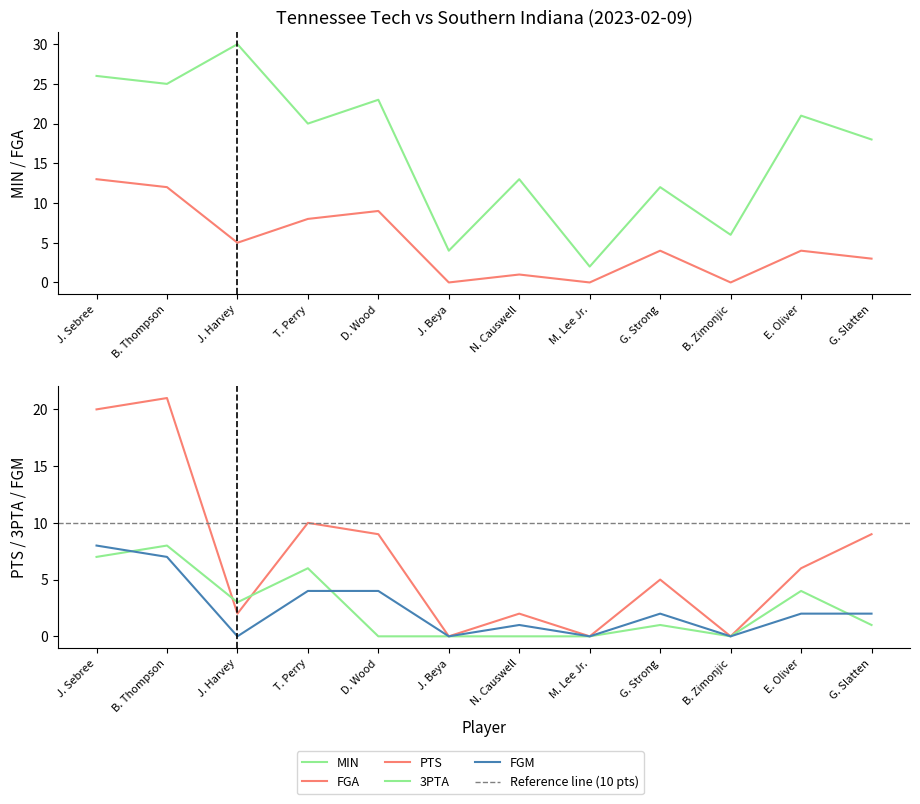

What is the sum of all FGM values?

30